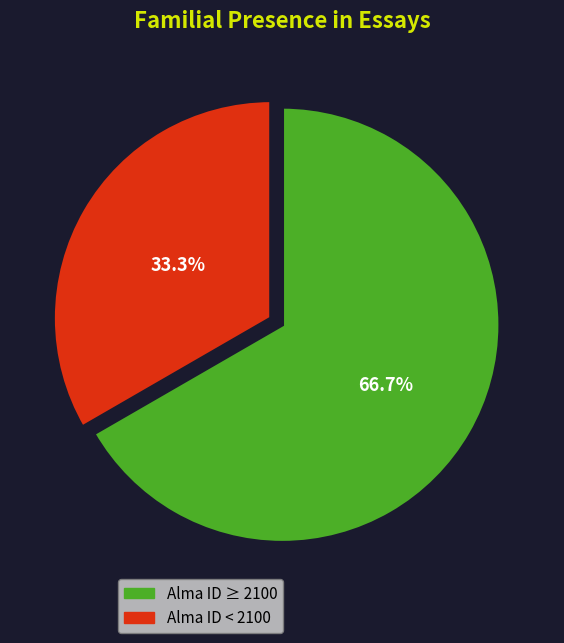

What is the ratio of the value at Alma ID ≥ 2100 to the value at Alma ID < 2100?

2.0